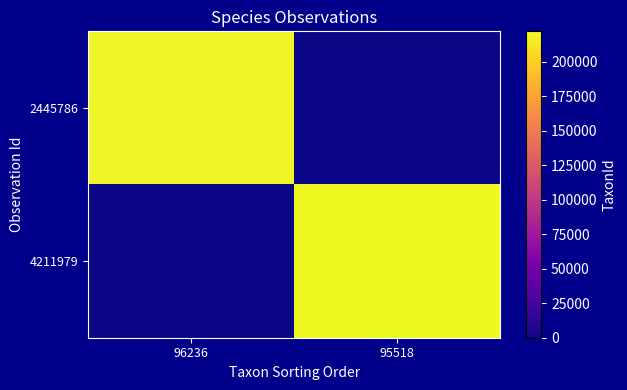

Rank the series by their average value, from highest to lowest.

4211979, 2445786